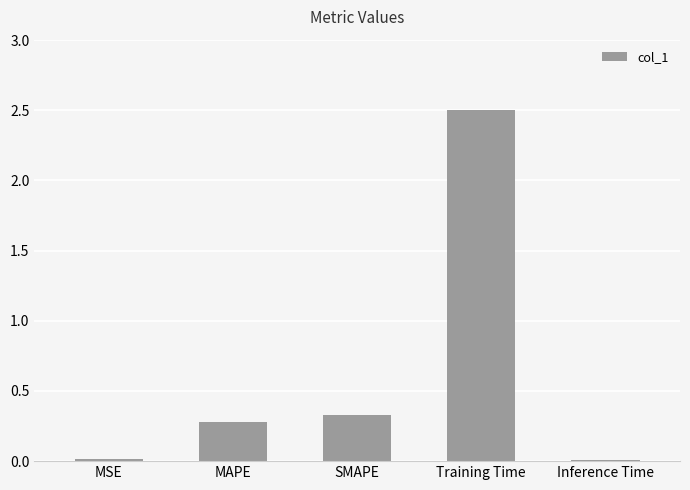

The chart shows a value of 0.4 at MAPE. True or false?

False